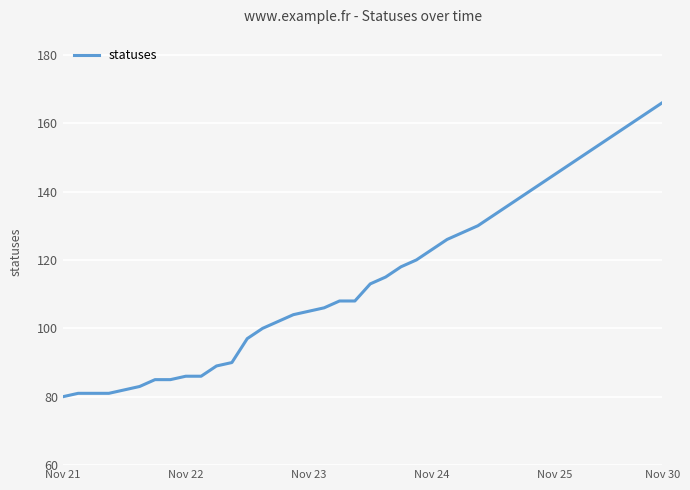

What is the smallest value displayed?

80